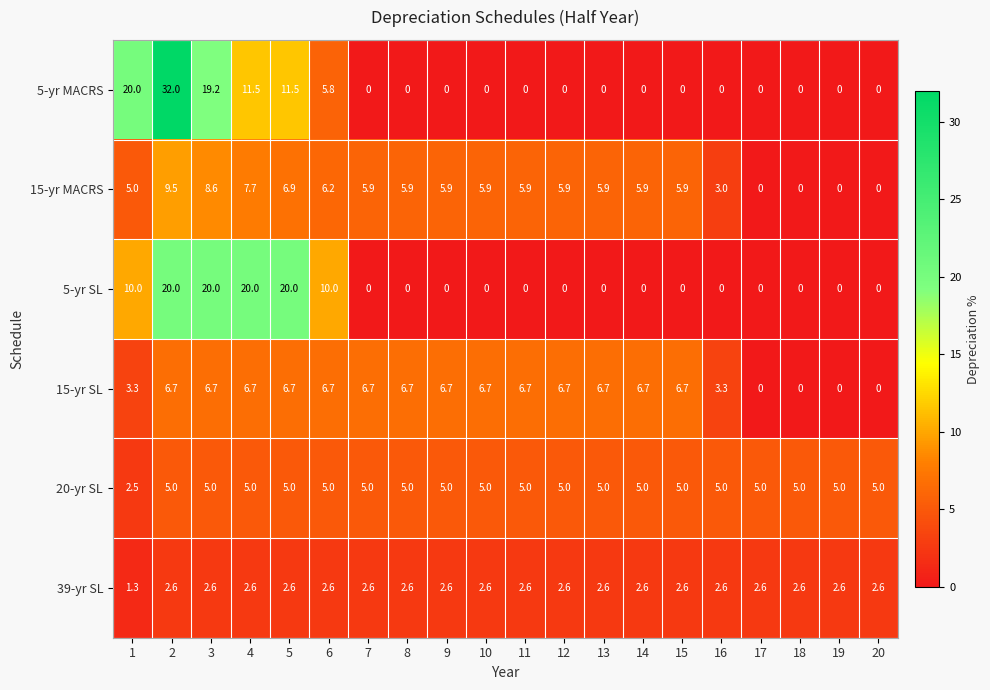

What is the difference between the highest and lowest values at 19?

5.0